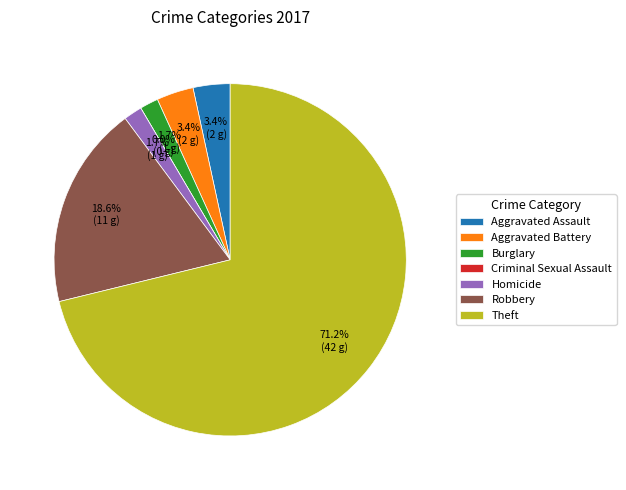

Between Burglary and Criminal Sexual Assault, which is larger?

Burglary